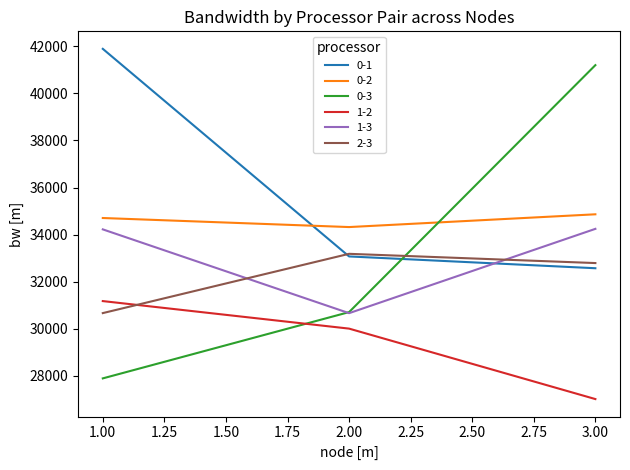

What is the highest value of the 0-3 series?

41197.6